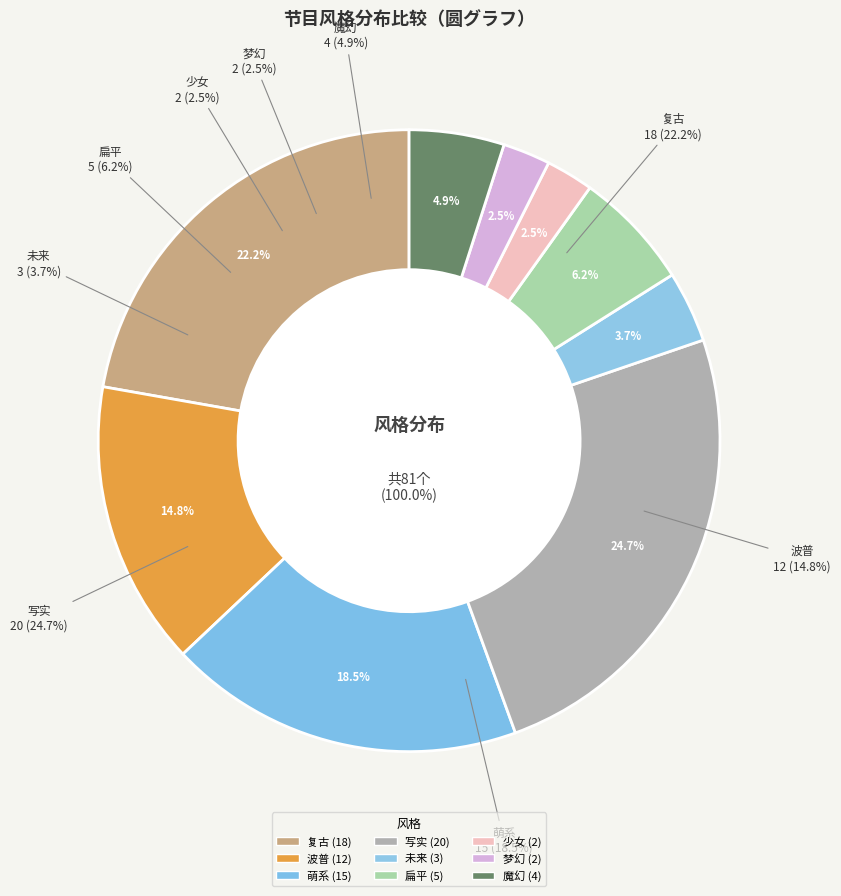

To the nearest percent, what is the combined percentage of 梦幻 and 写实?

27%